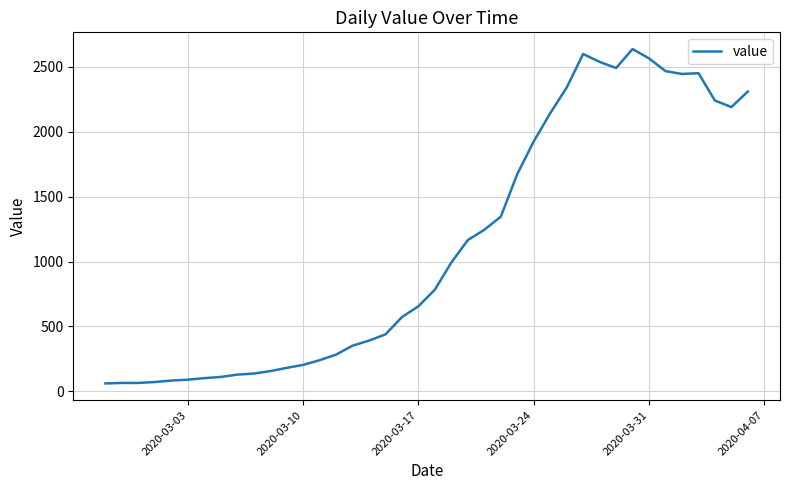

What is the maximum value shown in the chart?

2638